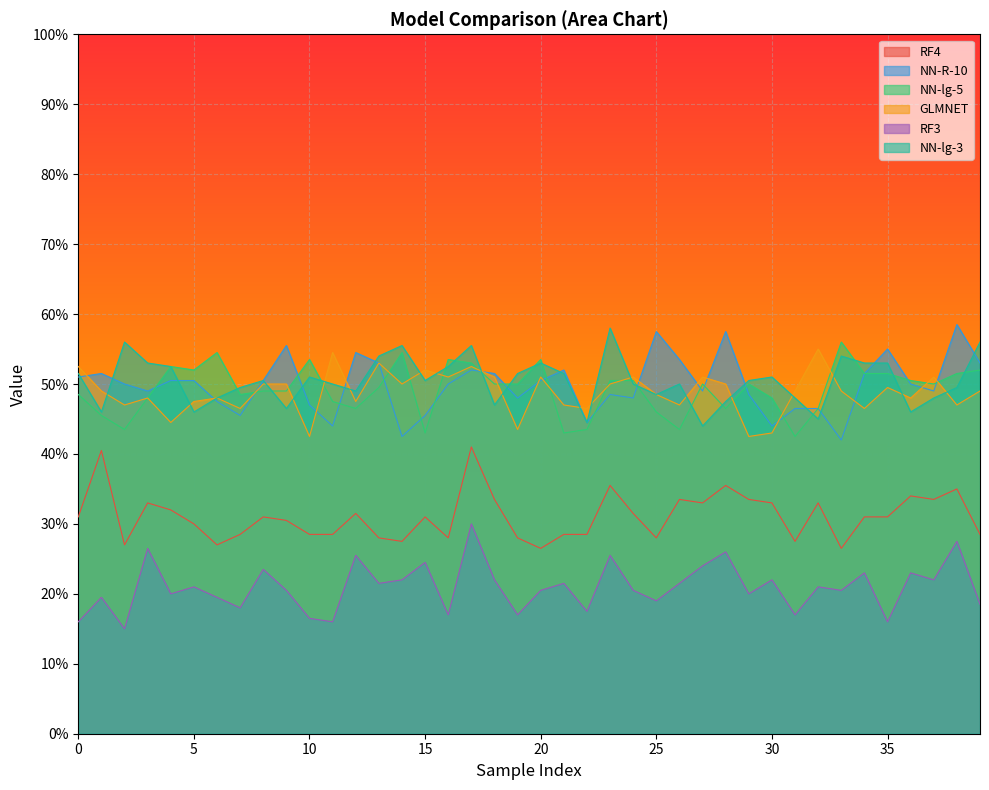

What are all the series names shown in the legend?

RF4, NN-R-10, NN-lg-5, GLMNET, RF3, NN-lg-3